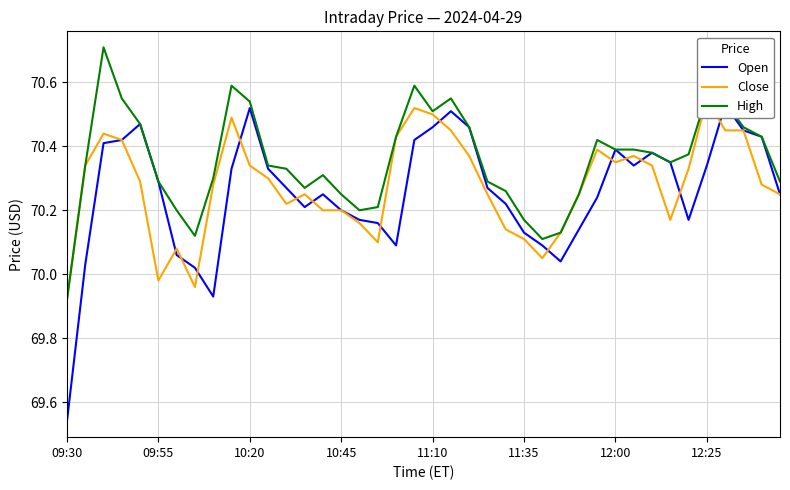

How many data points does each series have?

40